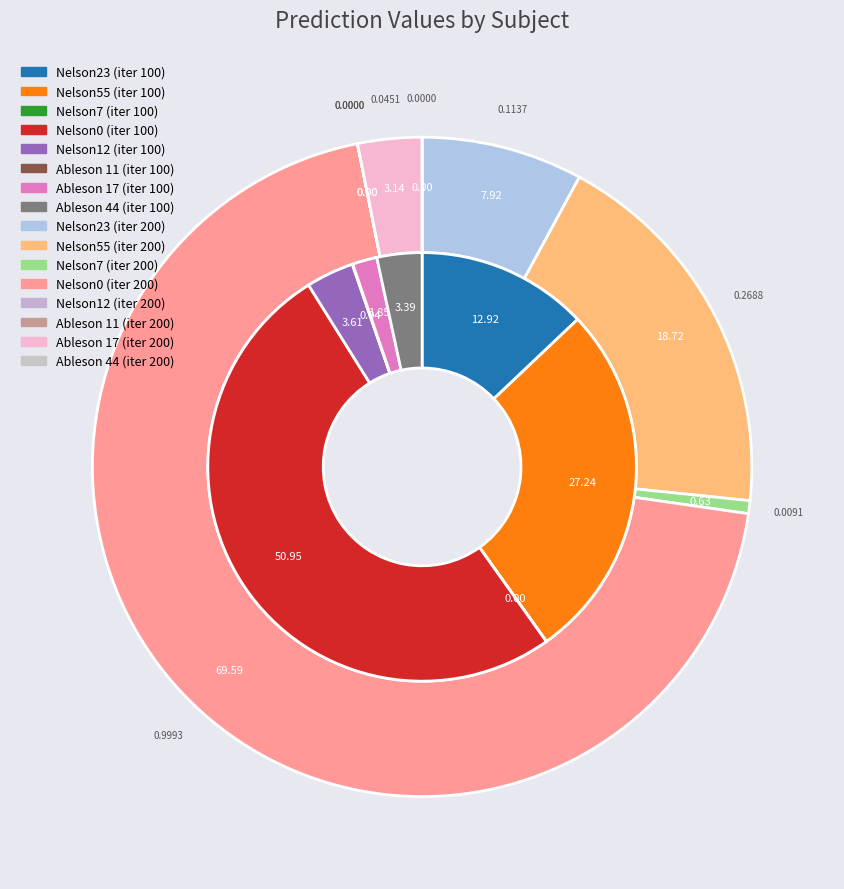

To the nearest percent, what is the difference between the largest and smallest slice percentages?

51%